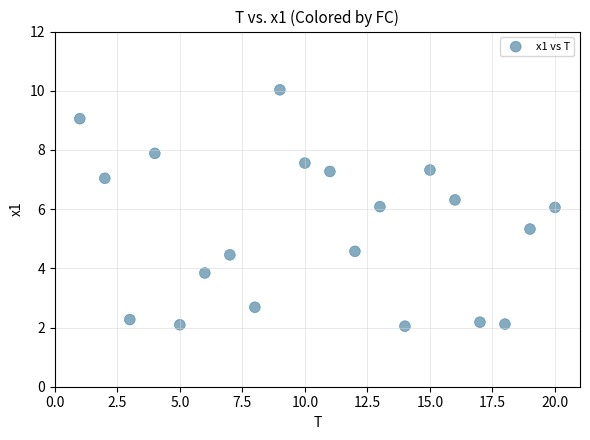

What is the range of X values (max minus min)?

19.0